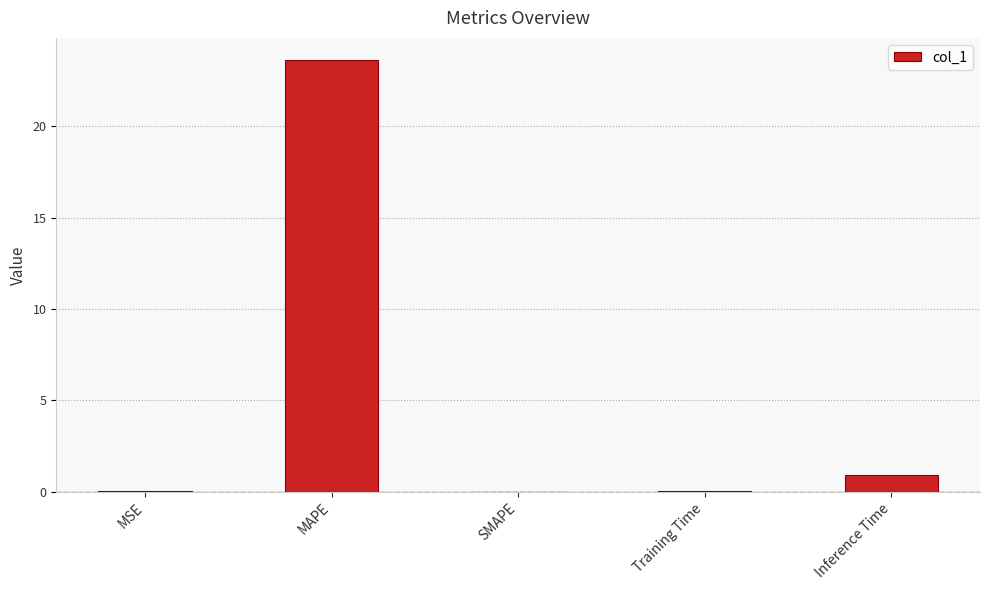

Which has a higher value, Inference Time or Training Time?

Inference Time